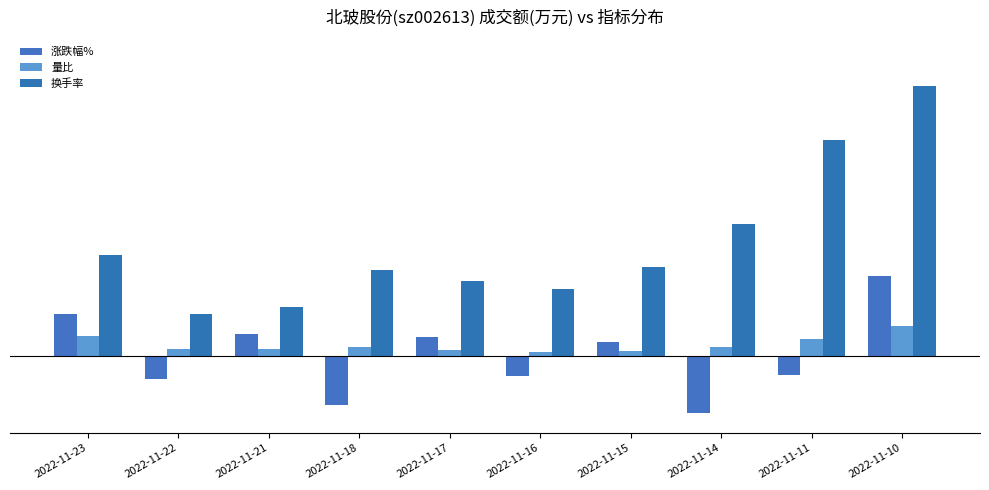

At 2022-11-17, list the series in order from largest to smallest.

换手率, 涨跌幅%, 量比